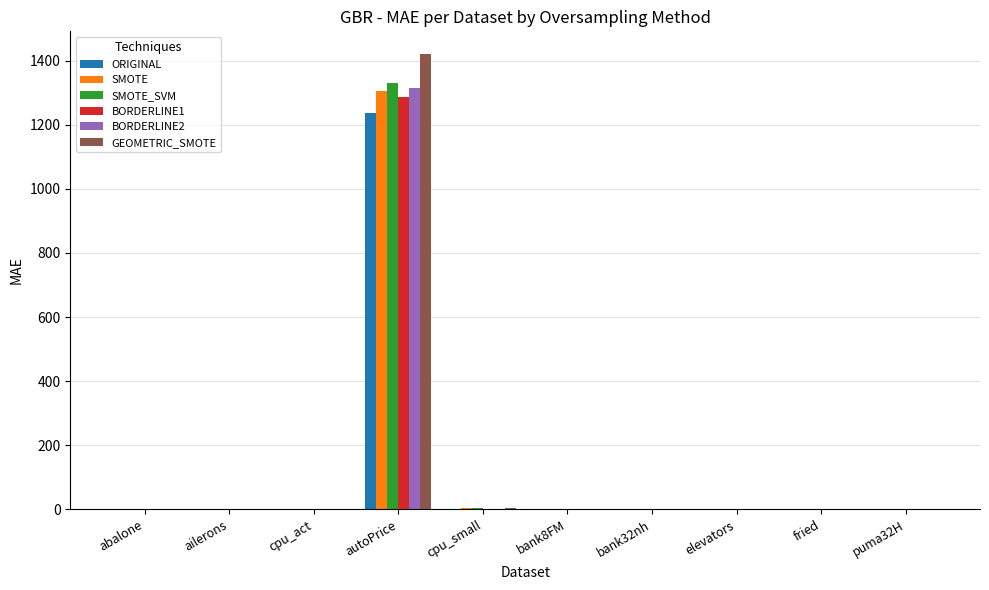

How many data points does each series have?

10